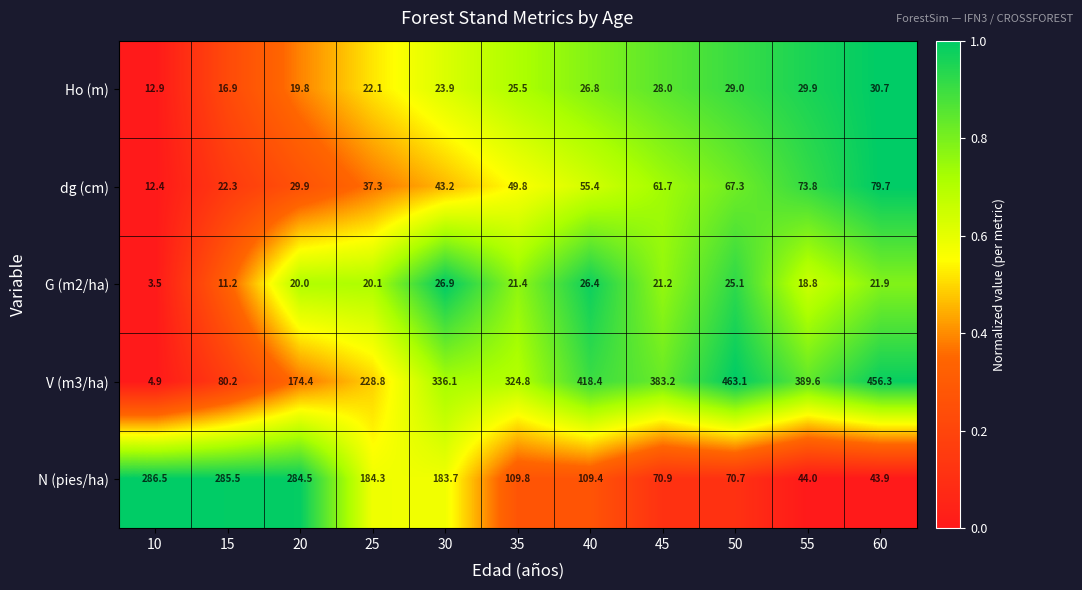

What is the maximum value shown in the chart?

463.1